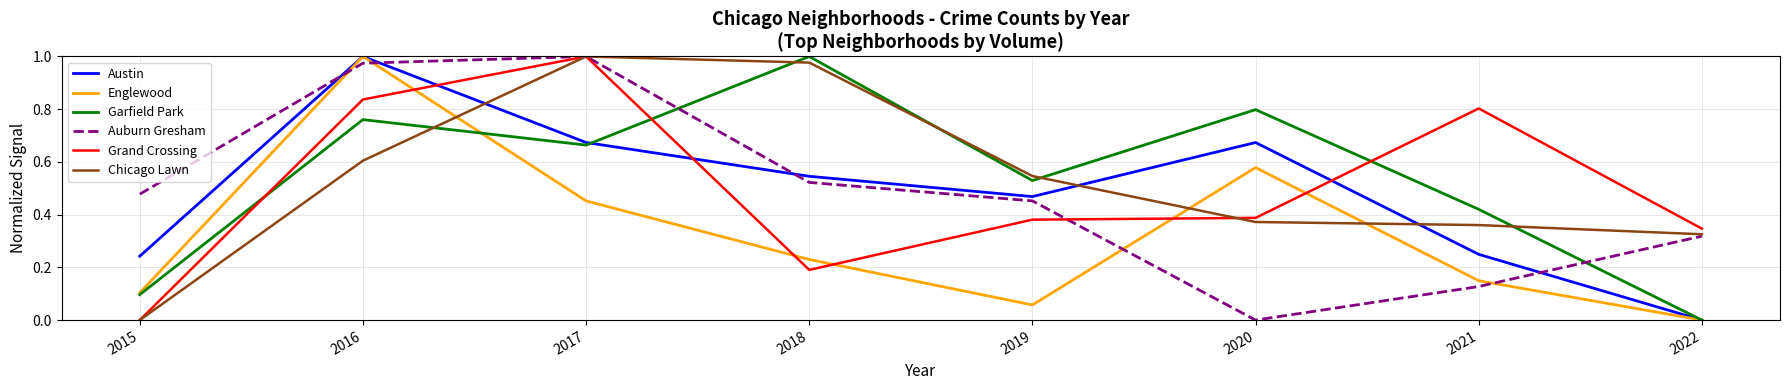

At which label does Chicago Lawn reach its minimum?

2015